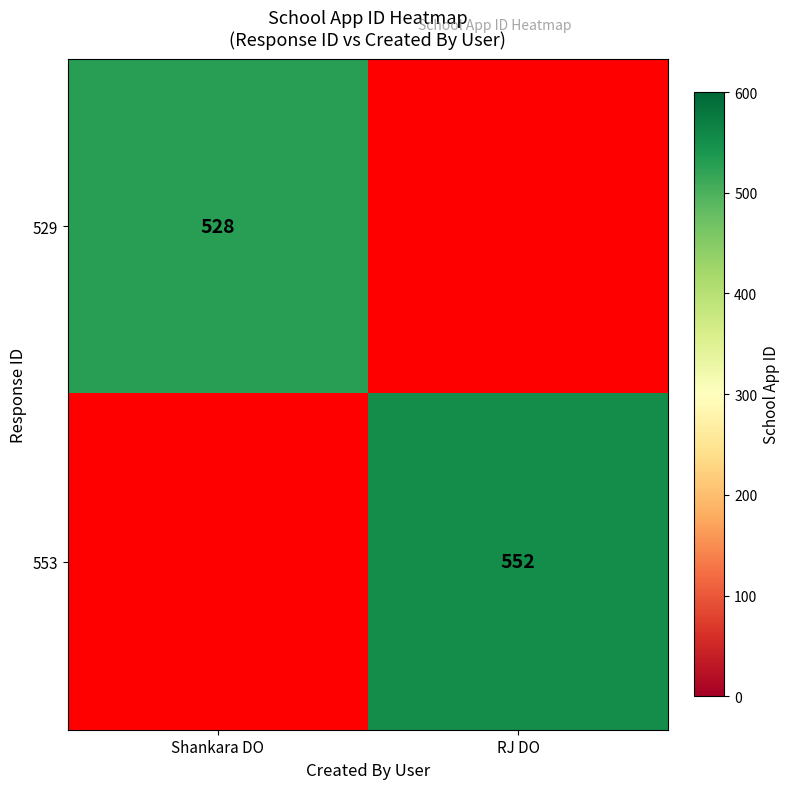

The value of 553 at RJ DO is 552. True or false?

True